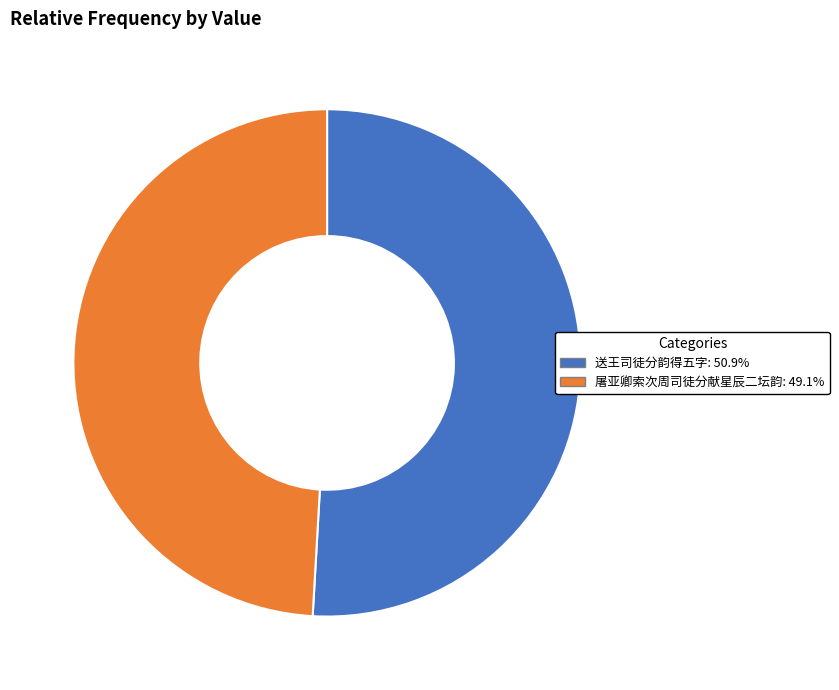

Does any single category account for the majority?

Yes